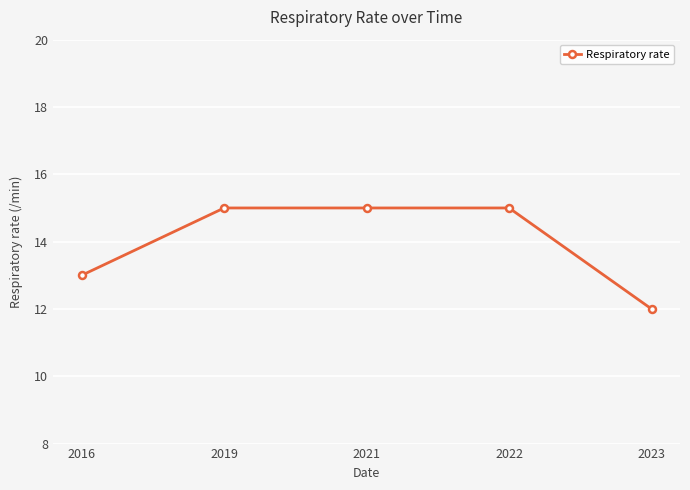

Does the chart have visible grid lines?

Yes